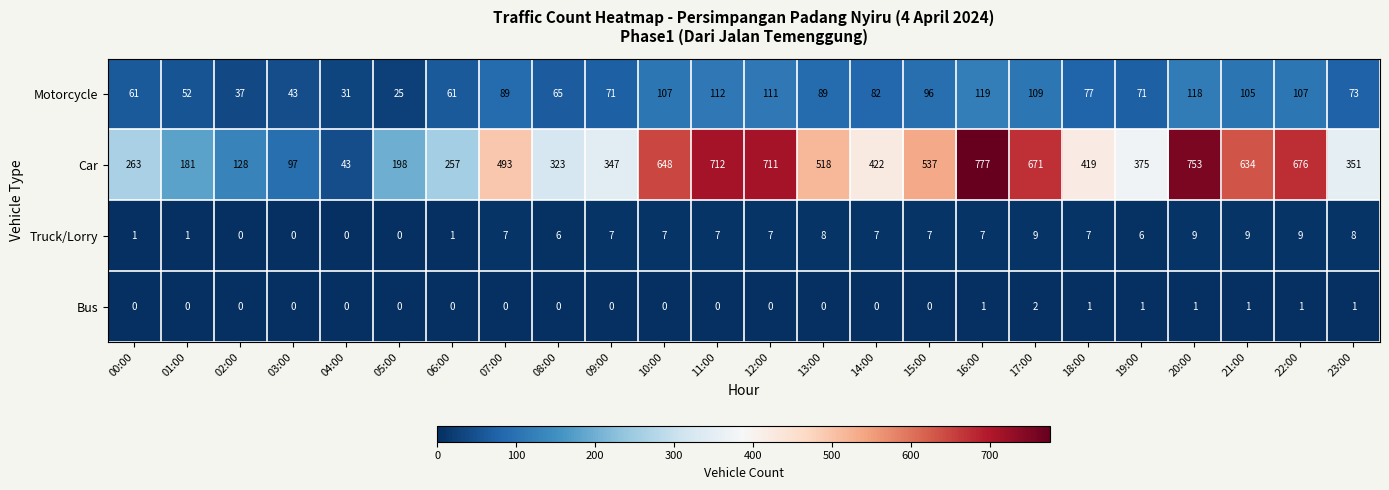

Rank the series at 07:00 from lowest to highest value.

Bus, Truck/Lorry, Motorcycle, Car